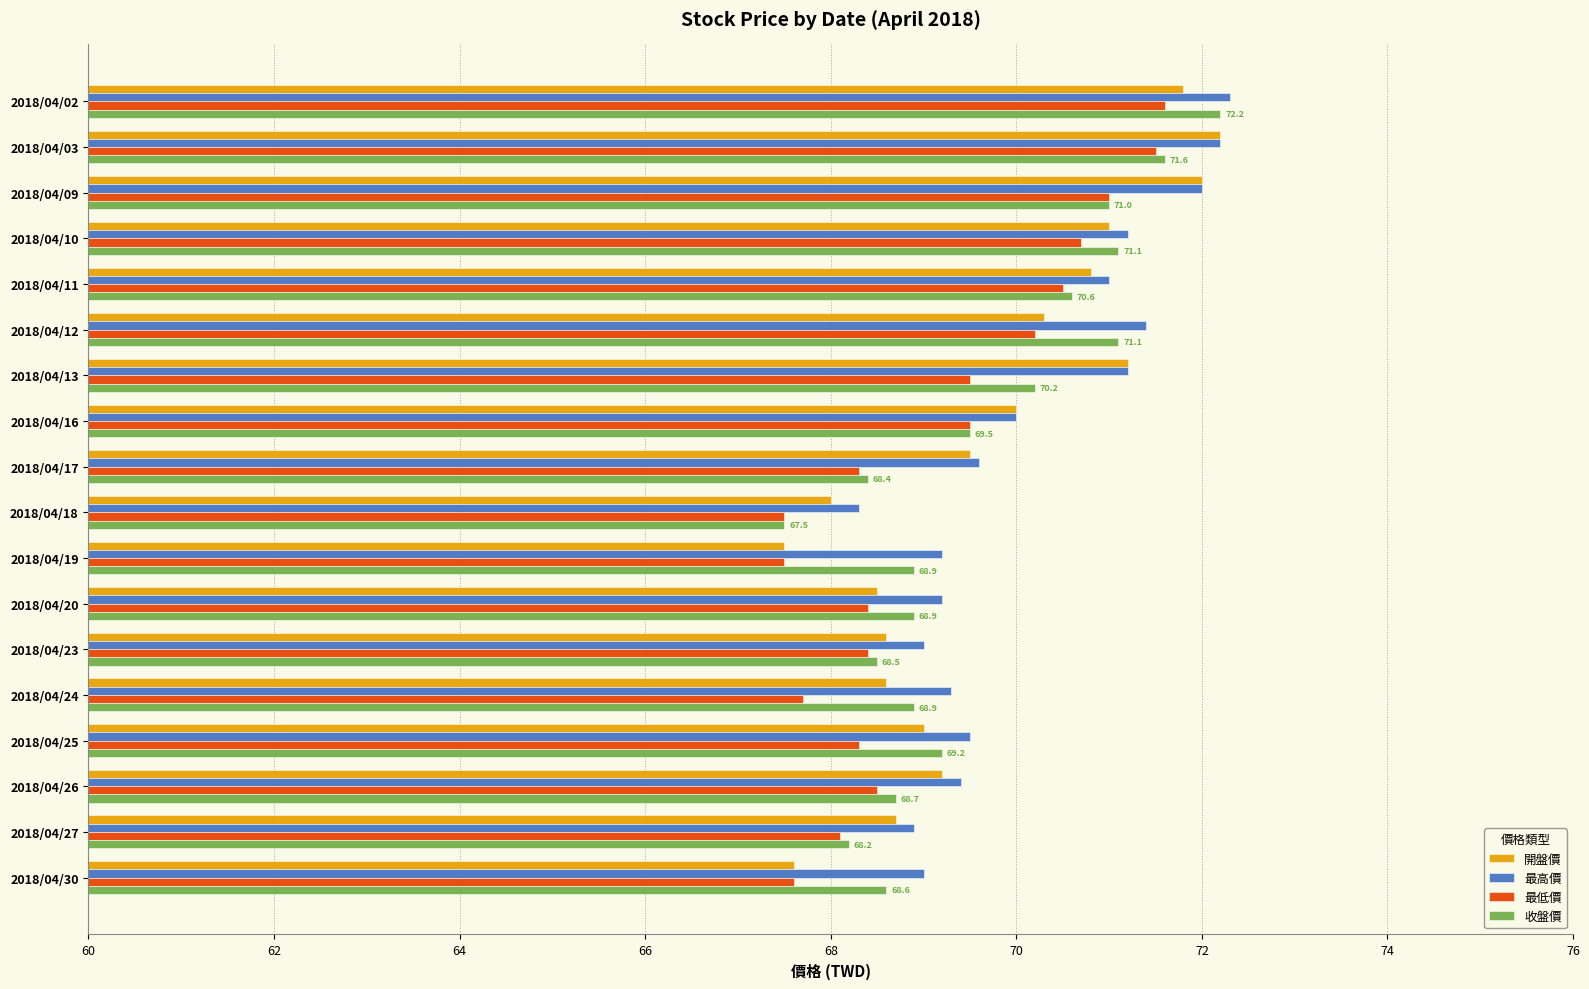

Between 2018/04/12 and 2018/04/19, which series saw the biggest shift?

開盤價